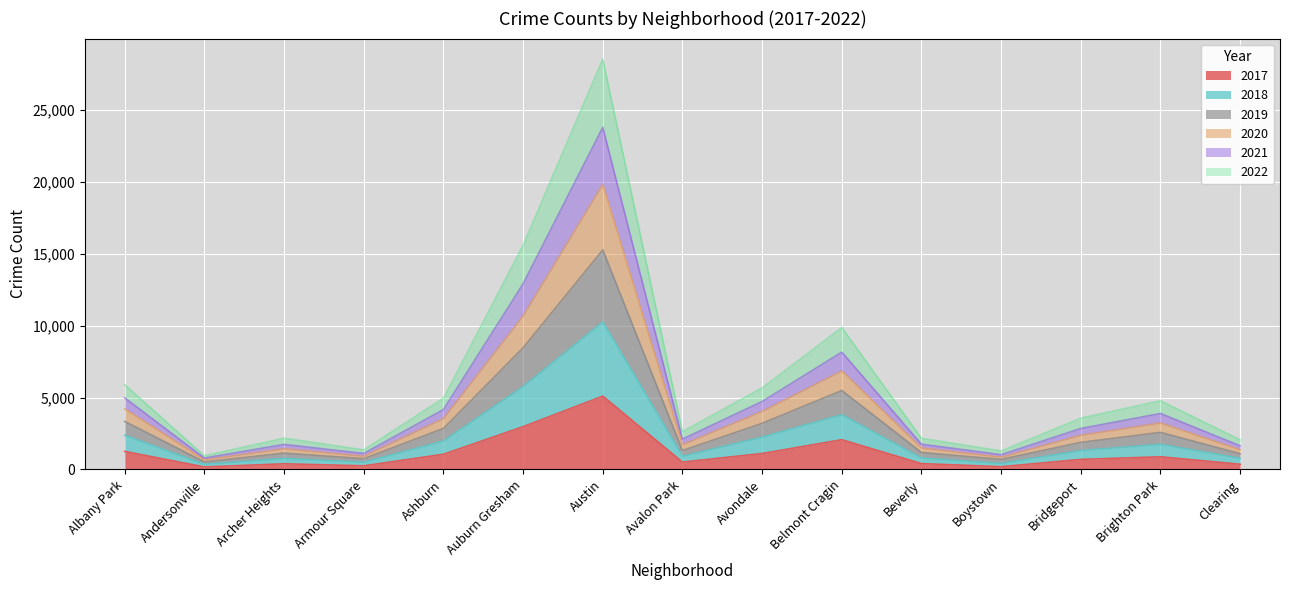

At which category is the sum across all series the highest?

Austin